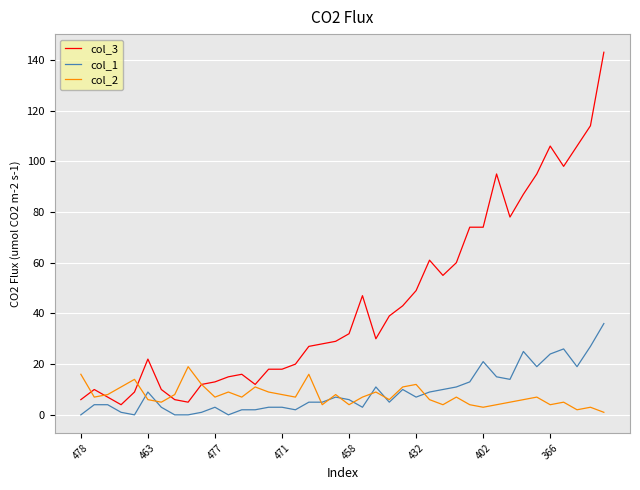

Which series has the largest range (max minus min)?

col_3